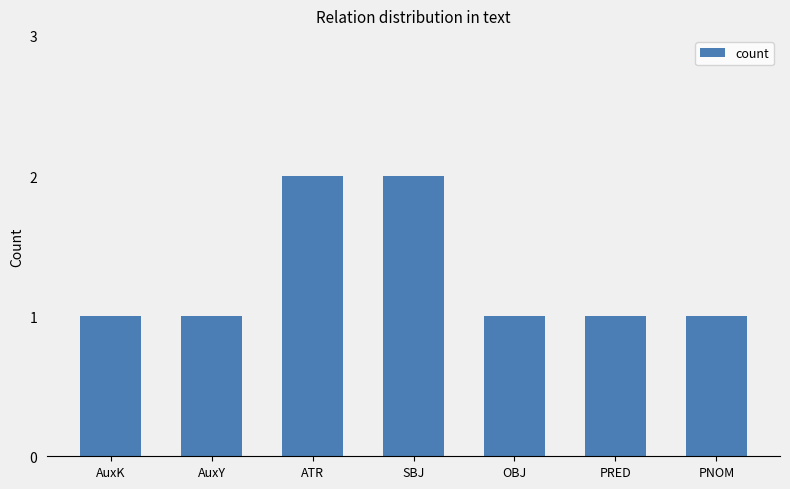

Which has a higher value, ATR or AuxY?

ATR